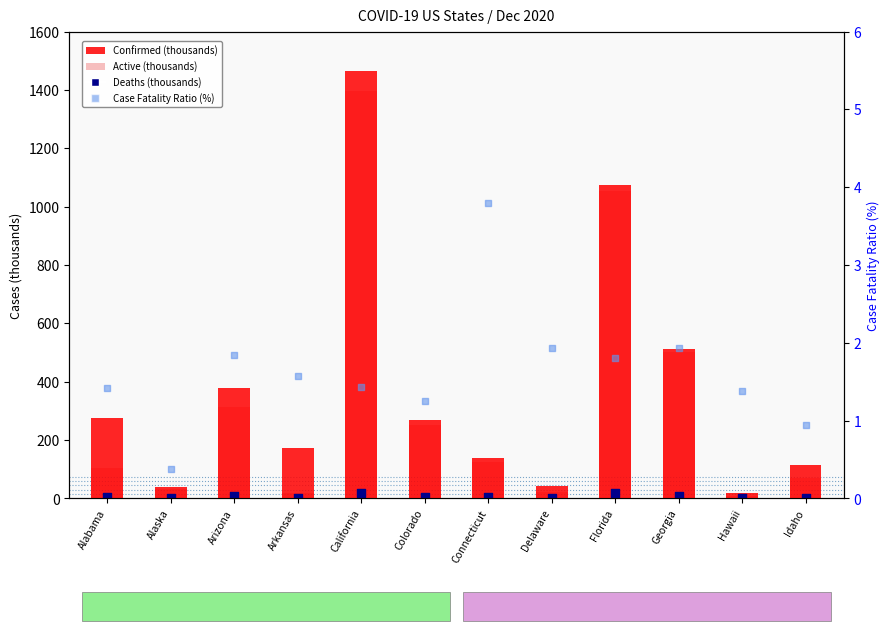

Which series reaches the maximum Y coordinate?

Confirmed (thousands)